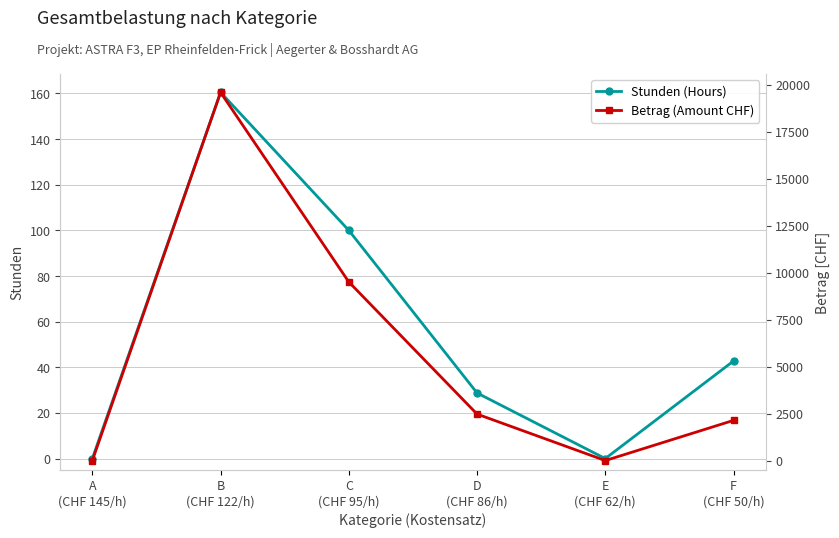

At F
(CHF 50/h), list the series in order from smallest to largest.

Stunden (Hours), Betrag (Amount CHF)